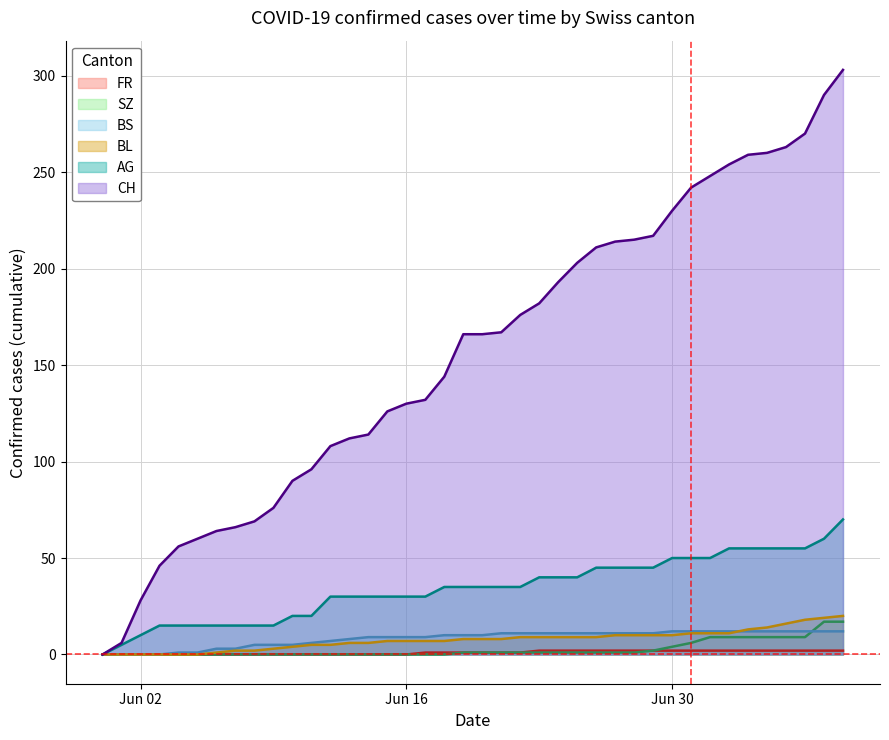

Is it true that BS equals 9 at Jun 16?

True